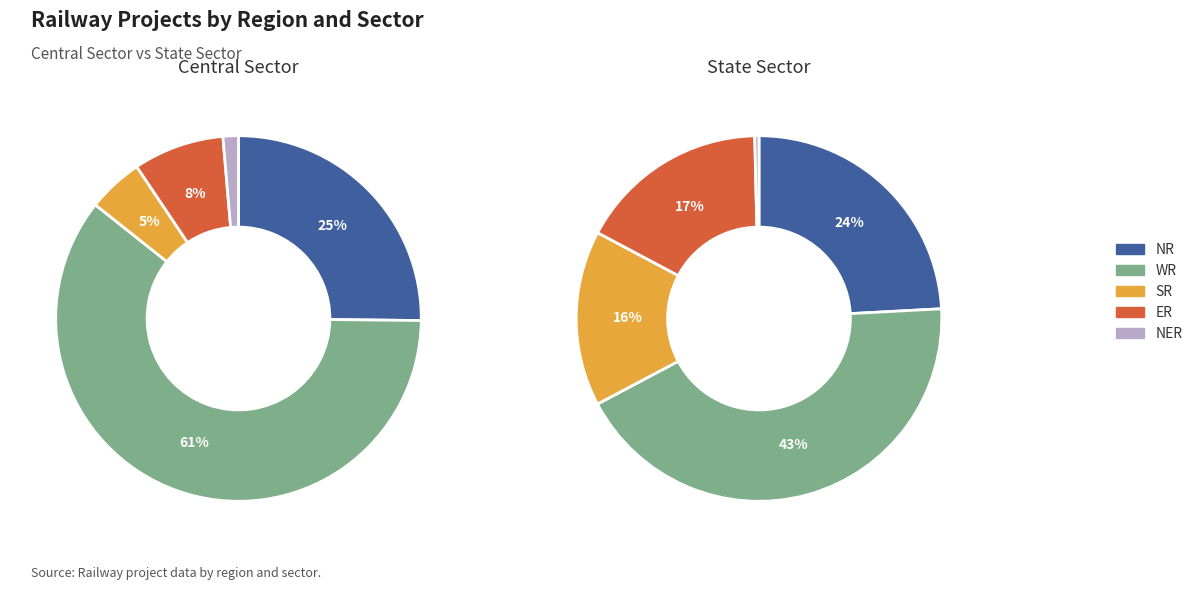

To the nearest percent, what is the difference between the largest and smallest slice percentages?

59%